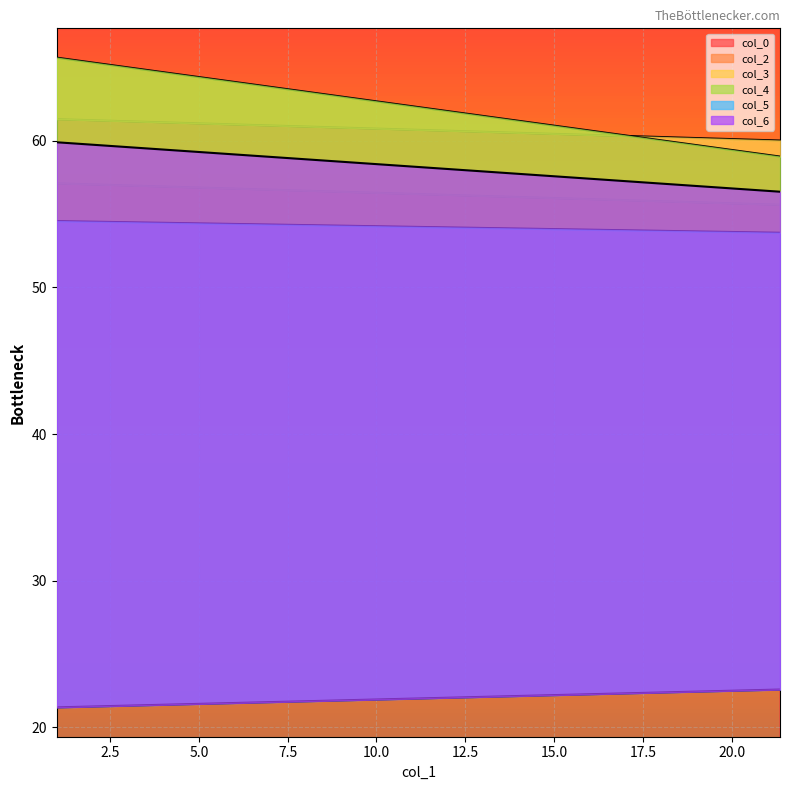

At which label does col_5 reach its peak?

21.36458333